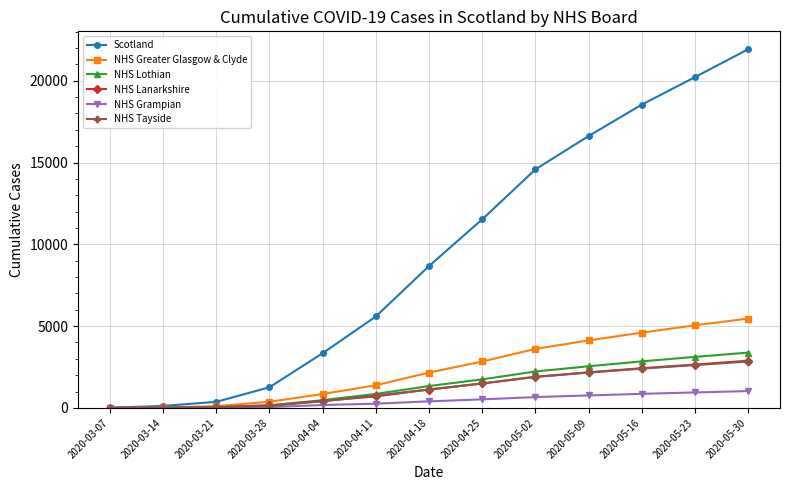

What is the sum of the NHS Lanarkshire values at 2020-04-18 and 2020-03-14?

1136